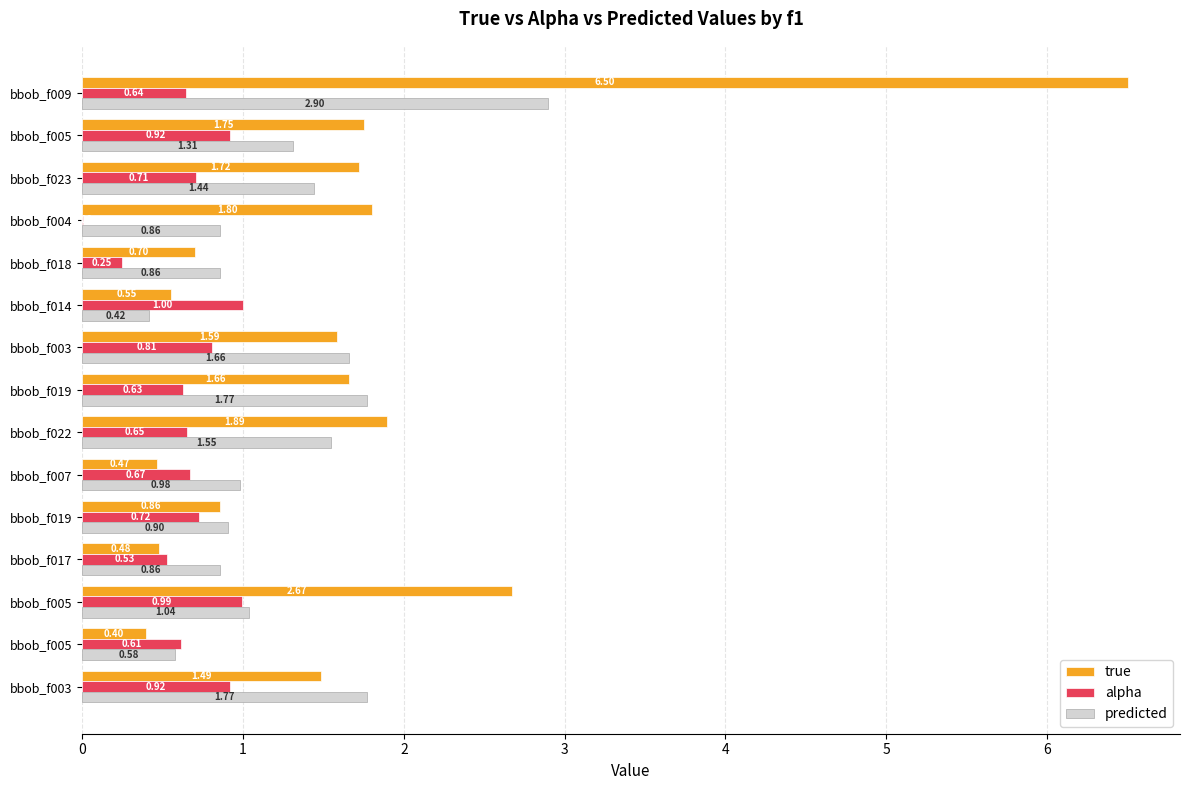

What is the value of the predicted bar at the 14th from the left?

1.3